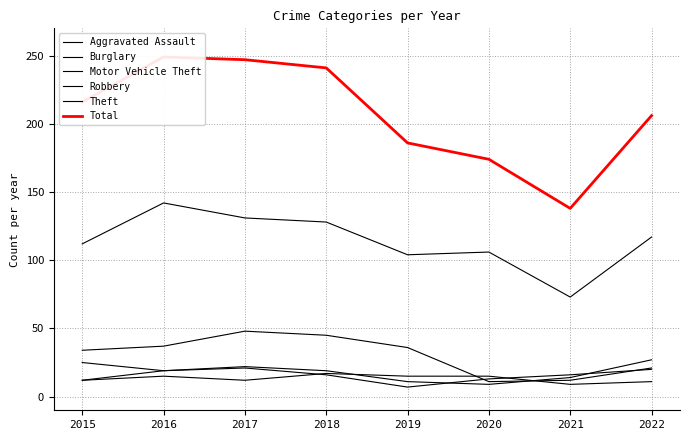

What is the maximum value shown in the chart?

249